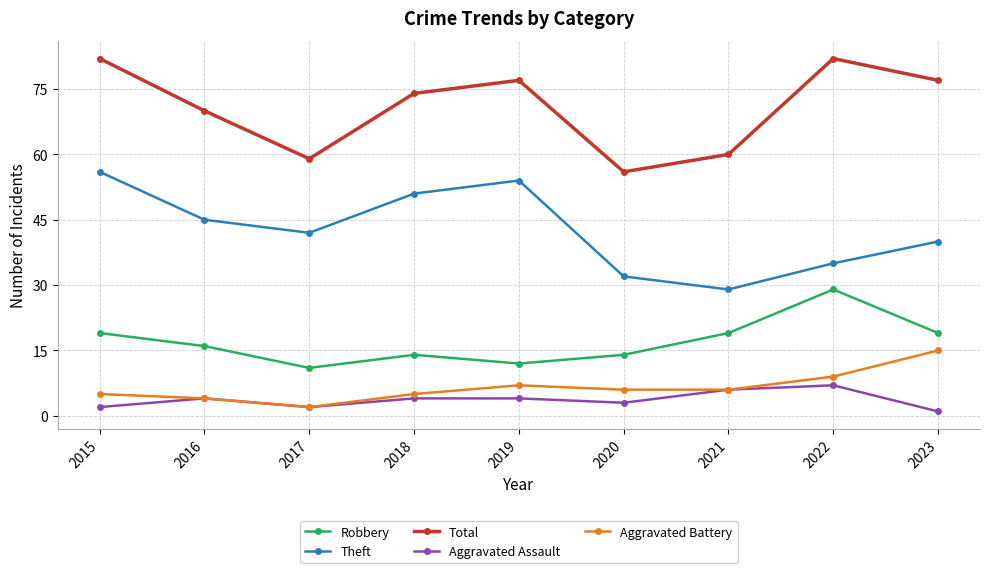

Is it true that Robbery equals 14 at 2018?

True